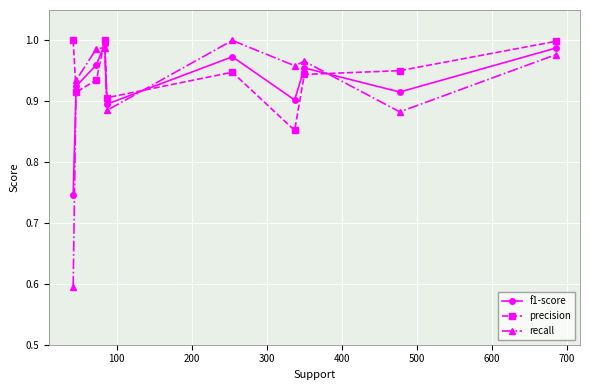

What is the minimum value shown in the chart?

0.6